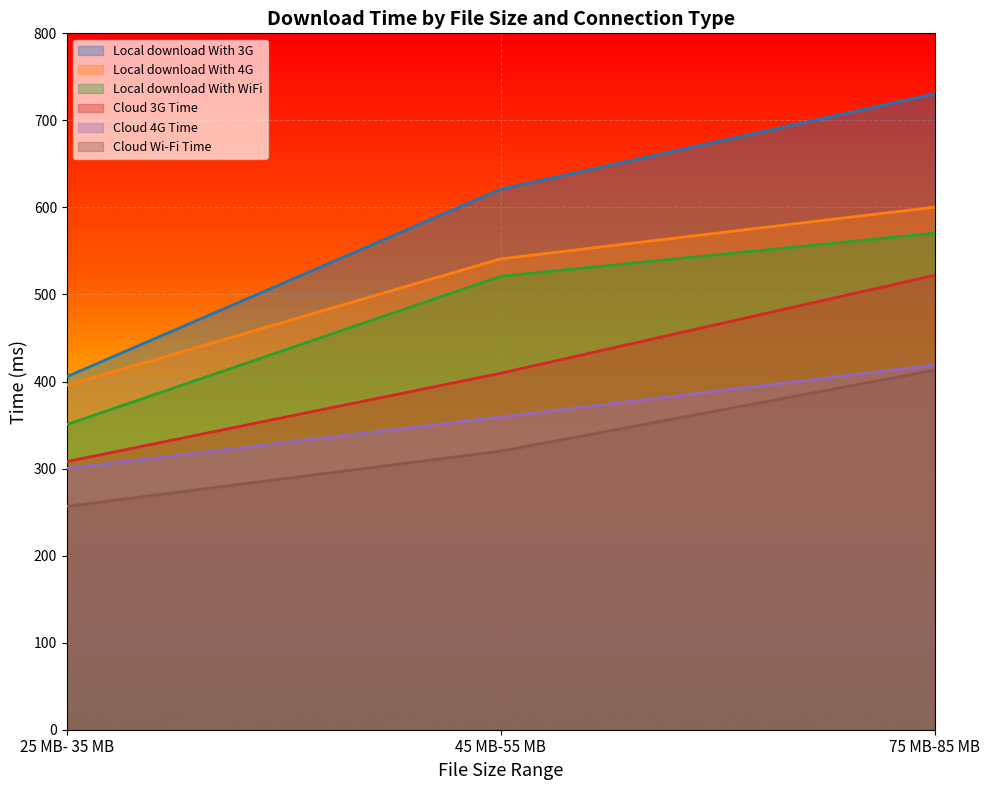

Reading left to right, transcribe all the data shown in this chart.

Local download With 3G: 405.6	620.9	730.4
Local download With 4G: 395.6	540.9	600.3
Local download With WiFi: 350.6	520.9	570.4
Cloud 3G Time: 308.0	409.5	522.0
Cloud 4G Time: 300.1	359.2	418.9
Cloud Wi-Fi Time: 256.6	320.0	413.0